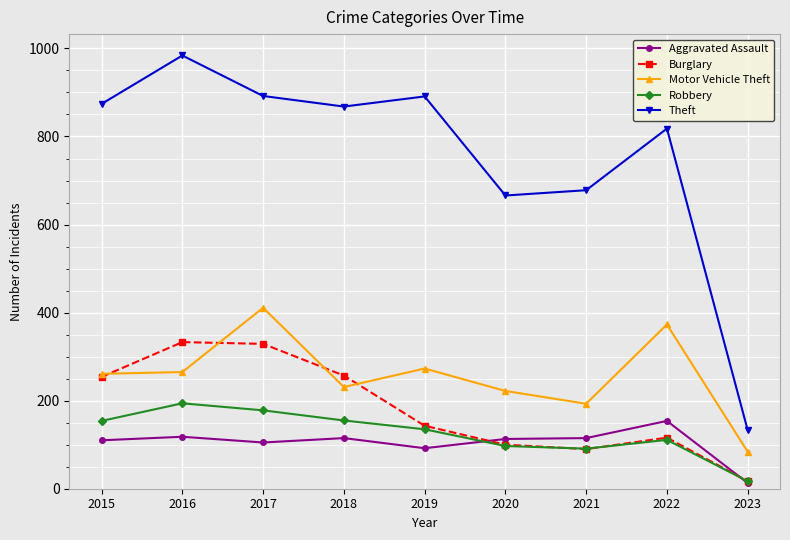

At which label does Aggravated Assault reach its minimum?

2023